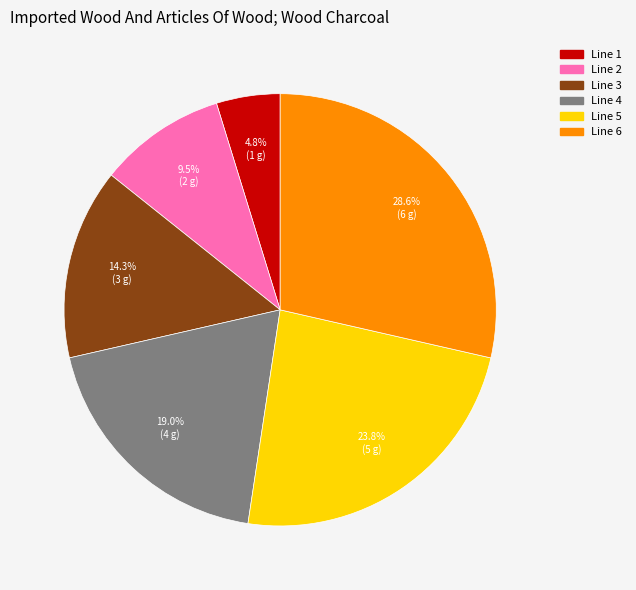

To the nearest percent, what is the combined percentage of Line 1 and Line 4?

24%